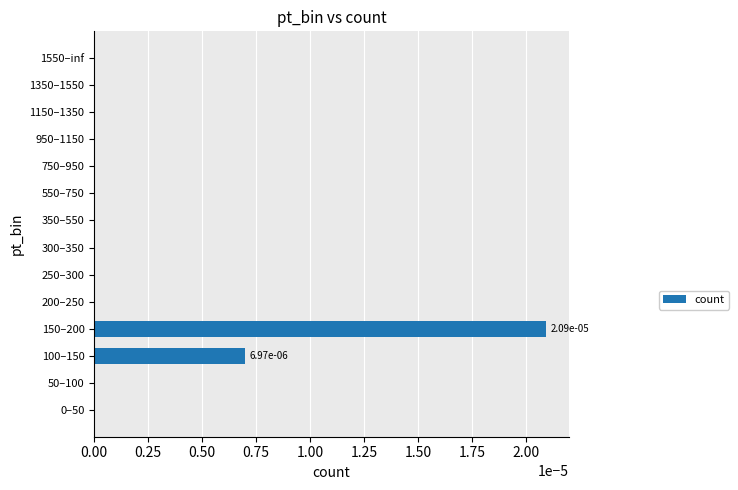

At which category does the chart reach its peak across all series?

150–200